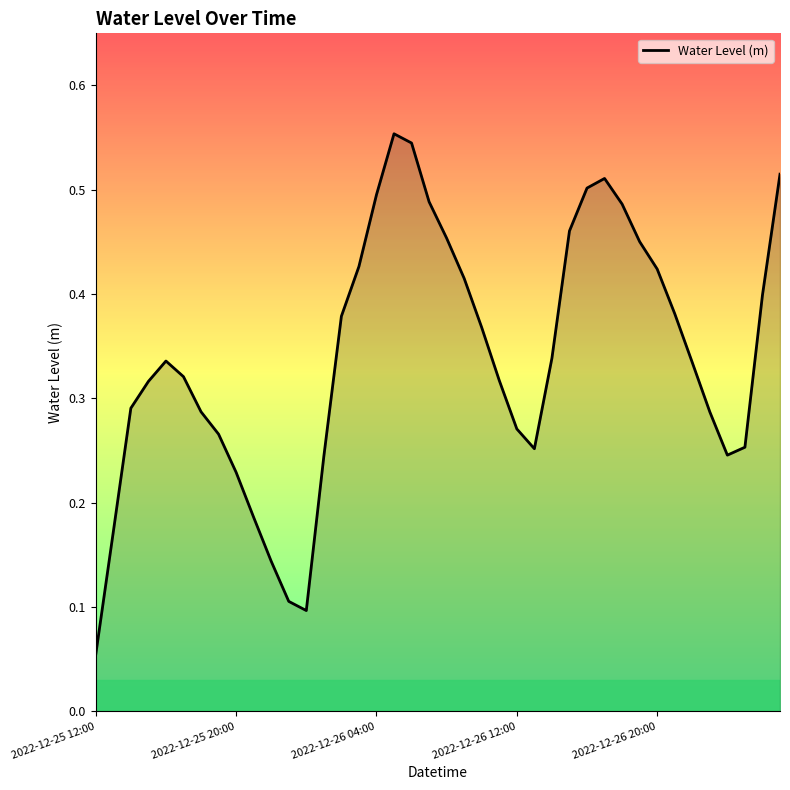

True or false: the data has more than 0 interior local peaks.

True